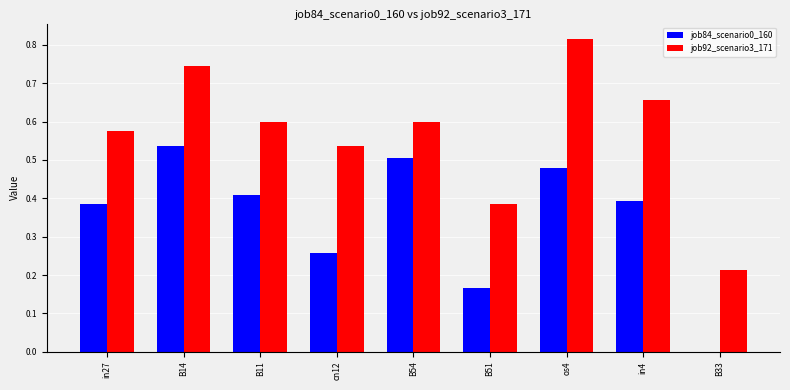

Which series has the widest spread of values?

job92_scenario3_171